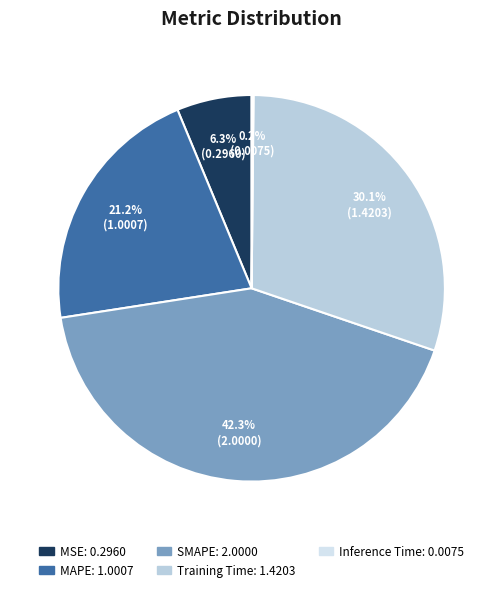

Rank the categories by value from lowest to highest.

Inference Time, MSE, MAPE, Training Time, SMAPE